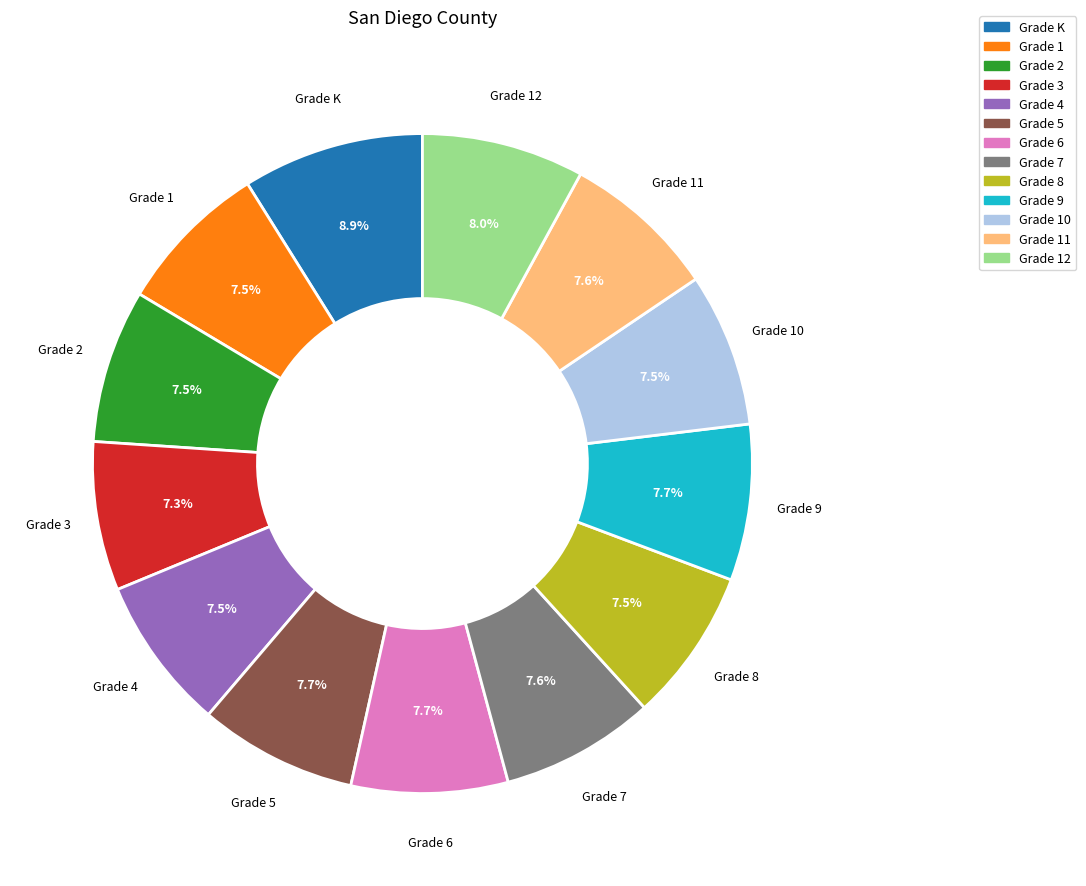

What is the largest slice in the pie chart?

Grade K